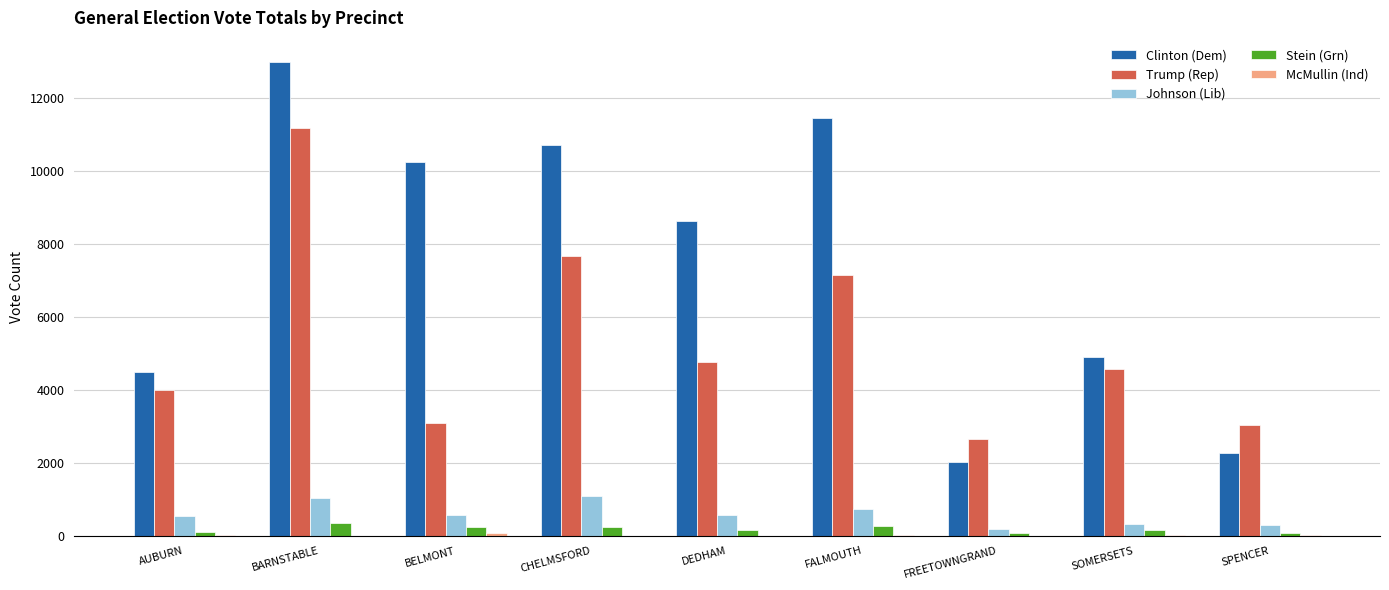

Which series changed the most between CHELMSFORD and DEDHAM?

Trump (Rep)